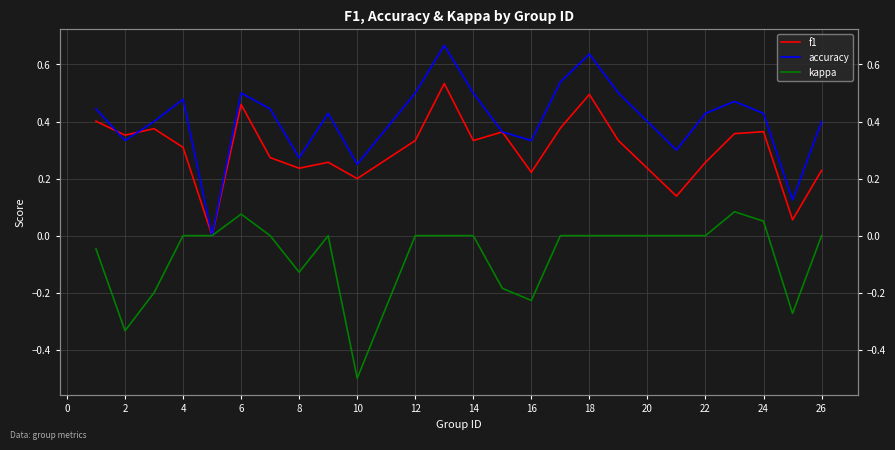

True or false: kappa and f1 cross at least once.

False